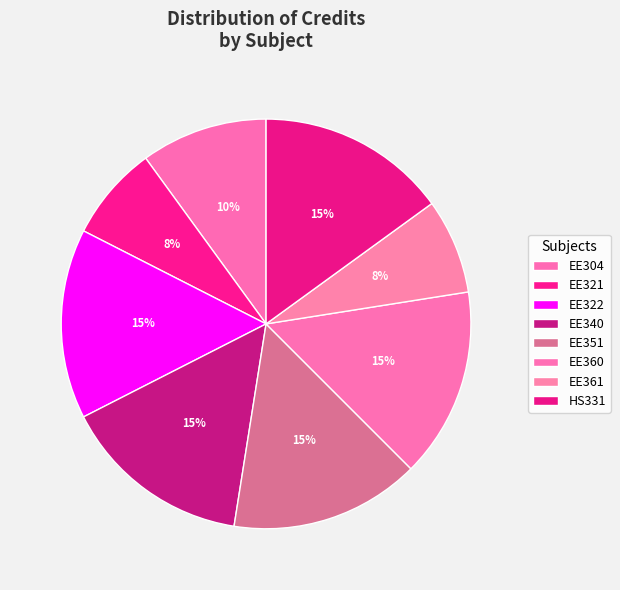

To the nearest percent, what portion does EE304 represent?

10%